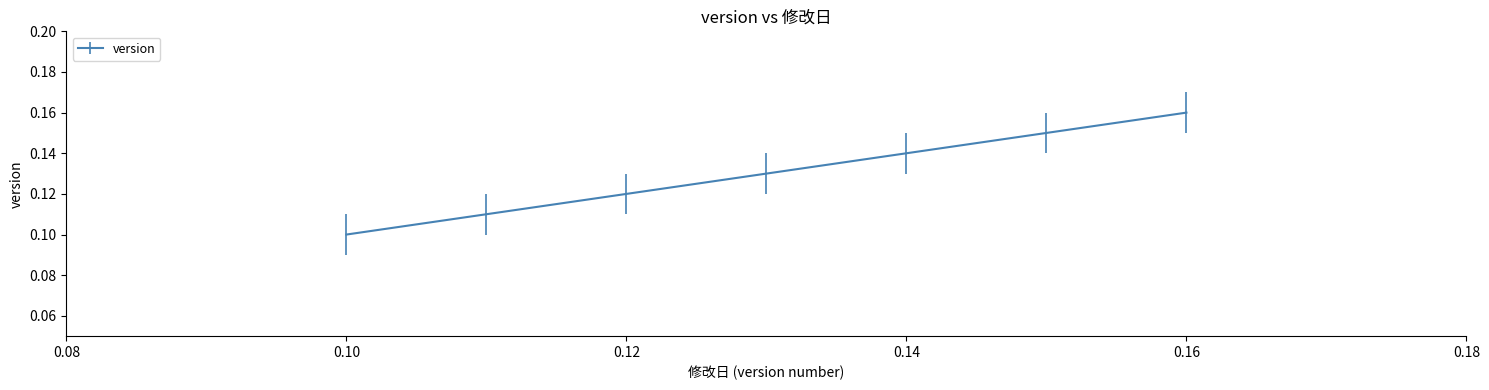

Count the values in the range 0 to 1.

7